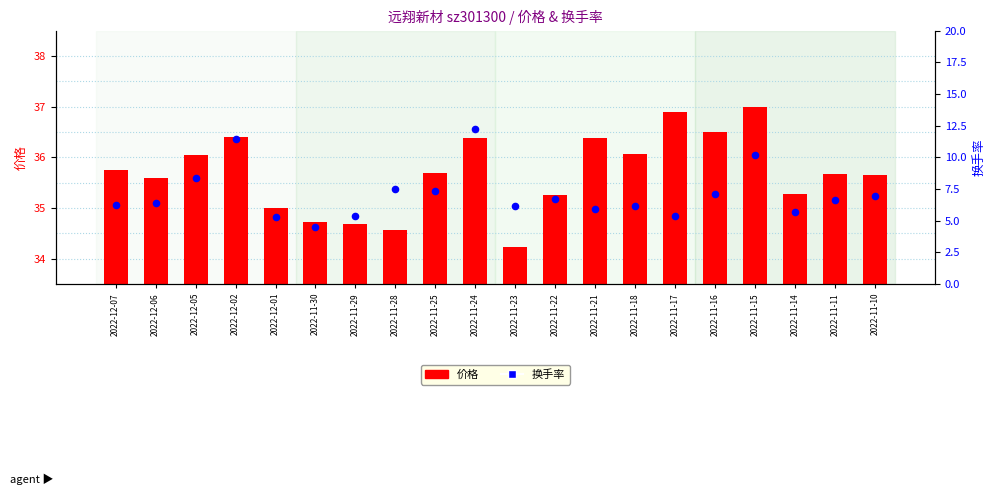

What are all the series names shown in the legend?

价格, 换手率